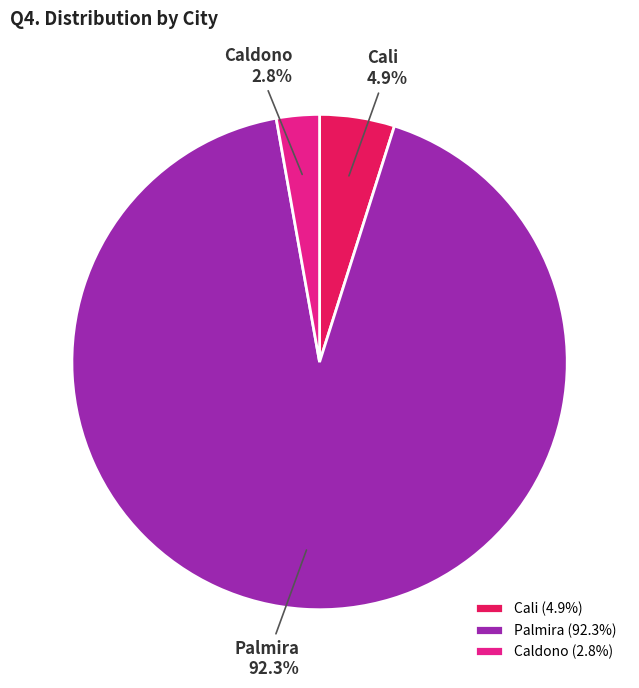

To the nearest percent, what is the difference between the largest and smallest slice percentages?

90%